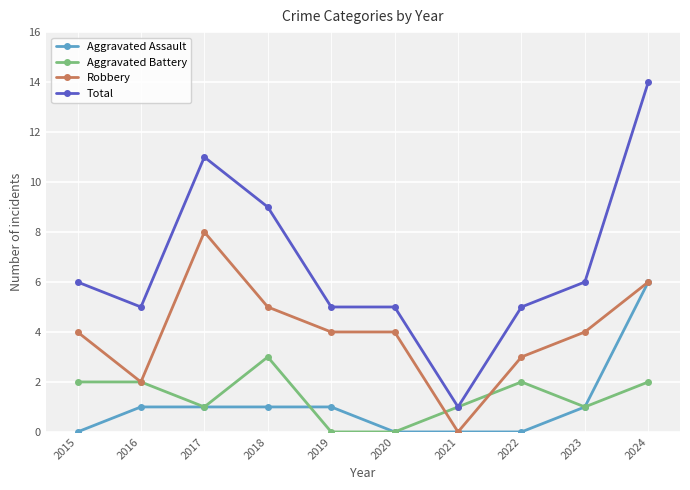

At which category does the chart reach its peak across all series?

2024